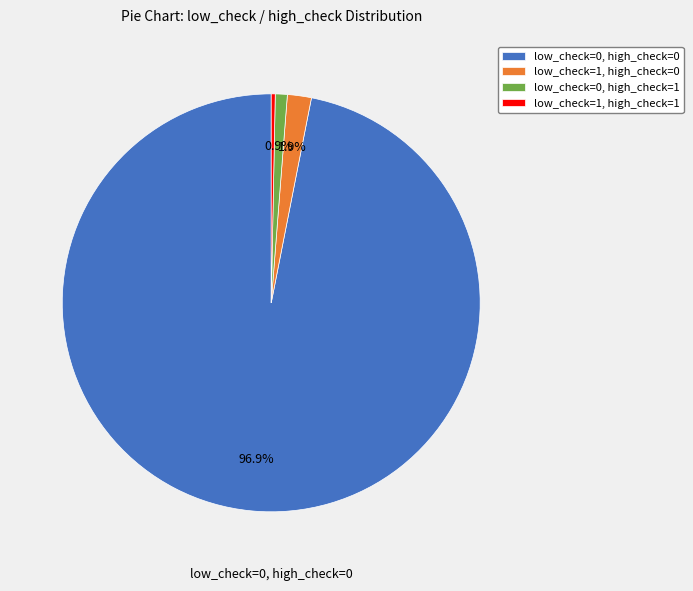

To the nearest percent, what is the average slice percentage?

25%